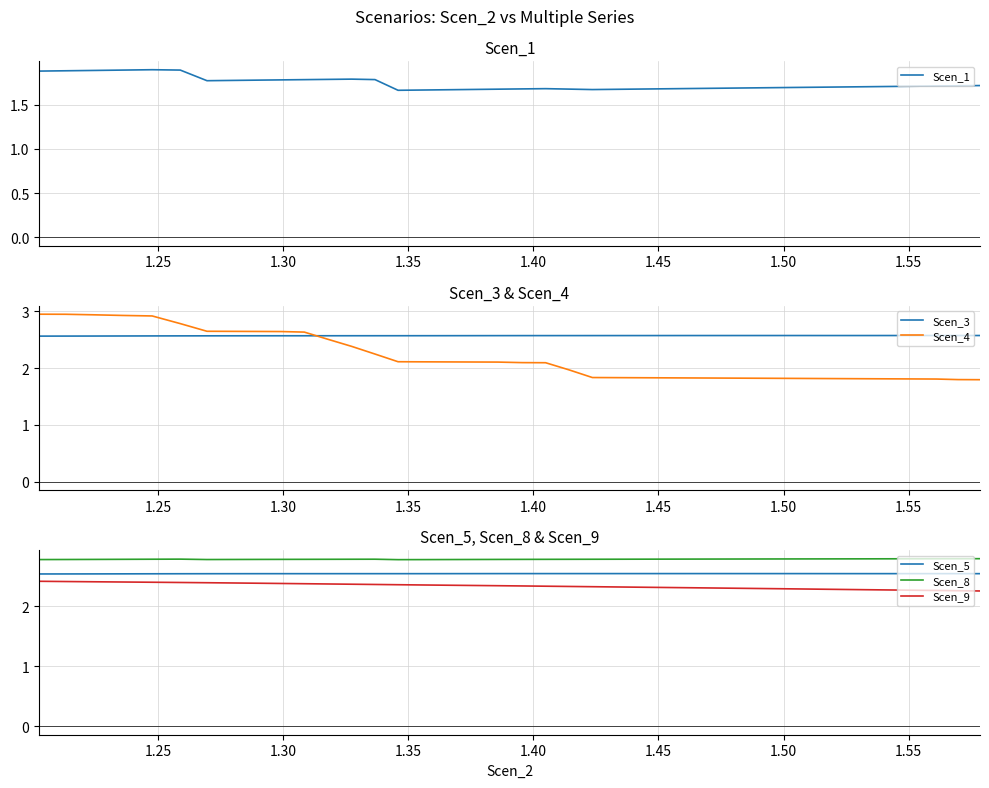

True or false: Scen_9 and Scen_8 cross at least once.

False